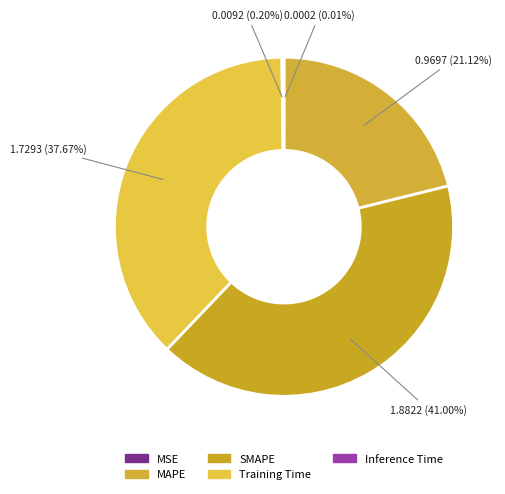

Does MSE account for over 50% of the chart?

No